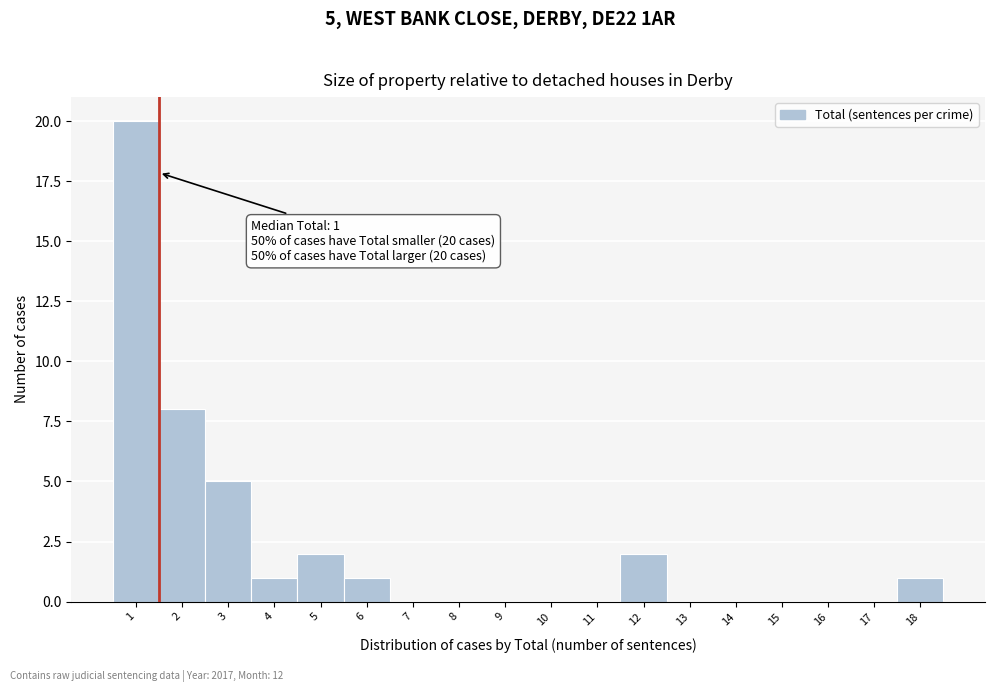

Over which range of the x-axis is the bar tallest?

0.5 to 1.5